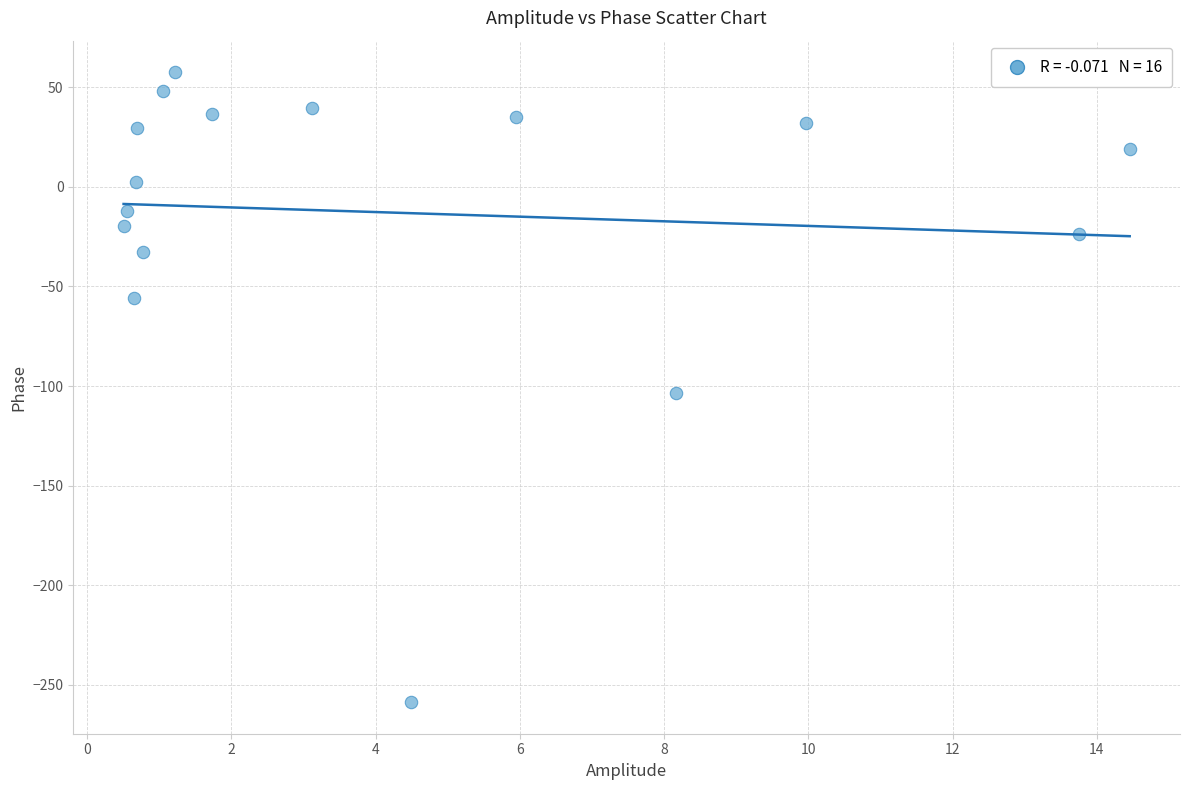

What is the range of Y values (max minus min)?

316.2